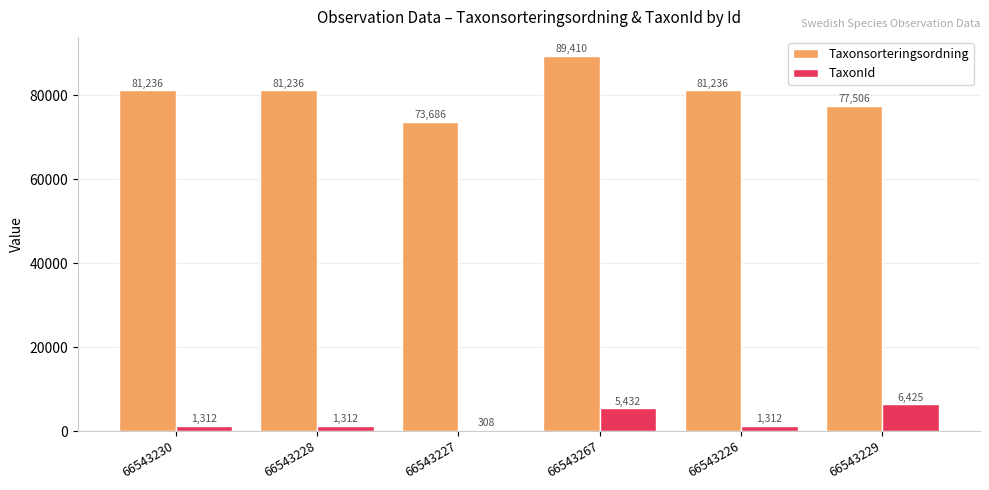

The value of Taxonsorteringsordning at 66543230 is 81236. True or false?

True